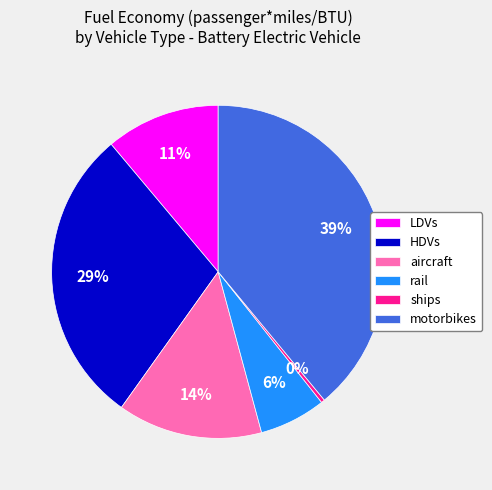

Does any single category account for the majority?

No